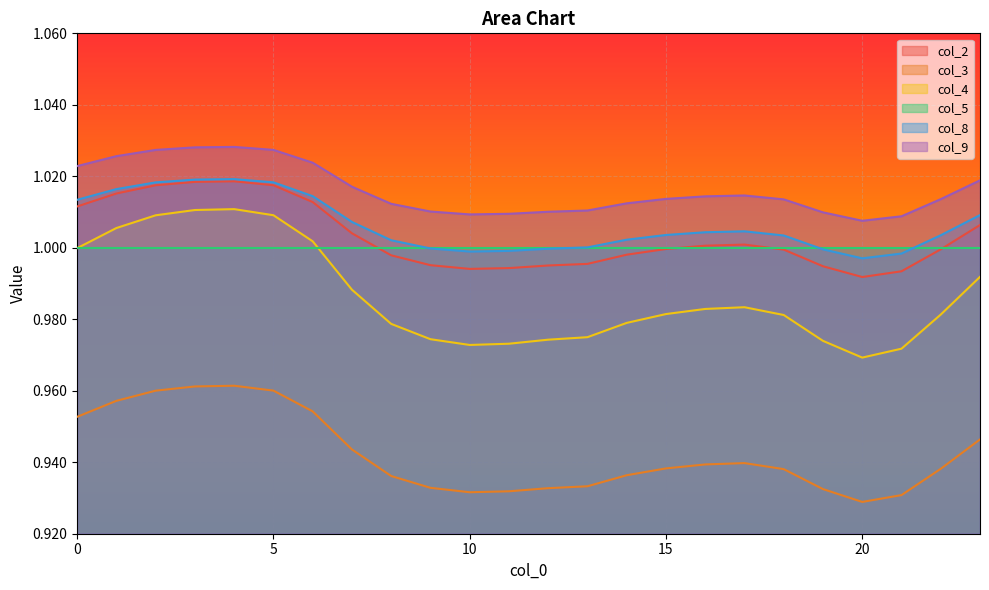

In col_4, how many points are higher than both neighbors (excluding endpoints)?

2